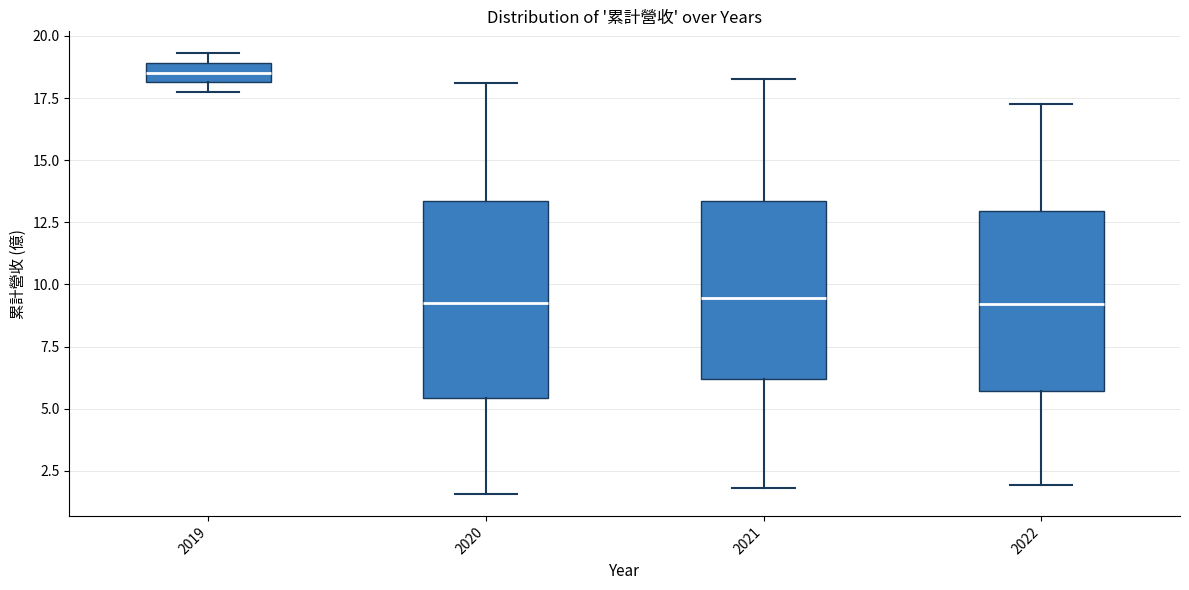

Which box is the tallest, from its lower edge to its upper edge?

2020